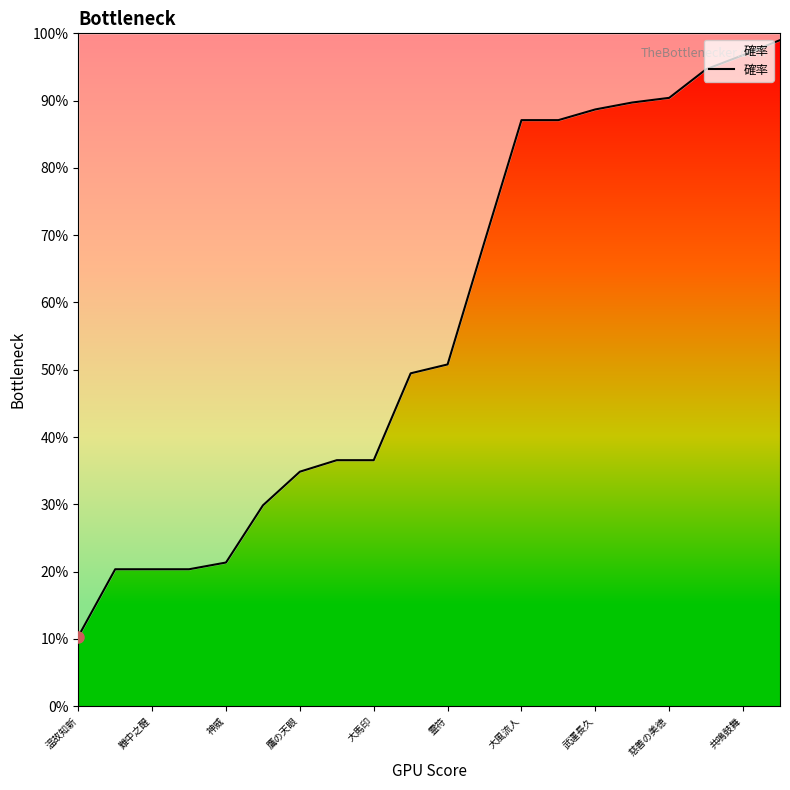

Which has a higher value, 武運長久 or 19?

19